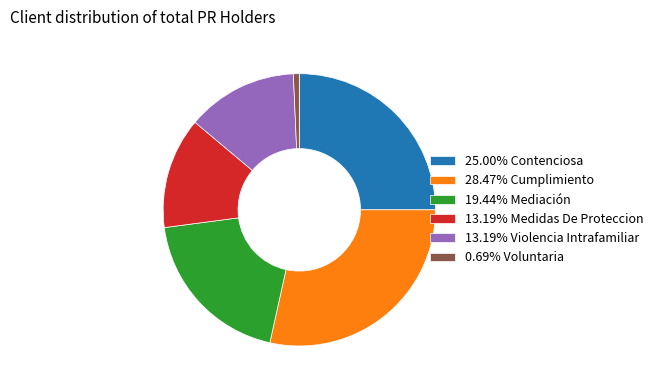

Approximately how many times larger is the value at 13.19% Medidas De Proteccion compared to 13.19% Violencia Intrafamiliar?

1.0